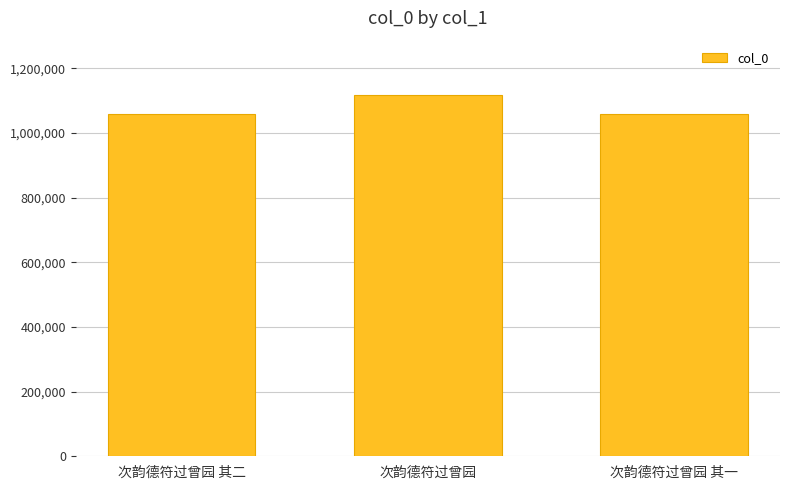

What is the maximum value shown in the chart?

1117583